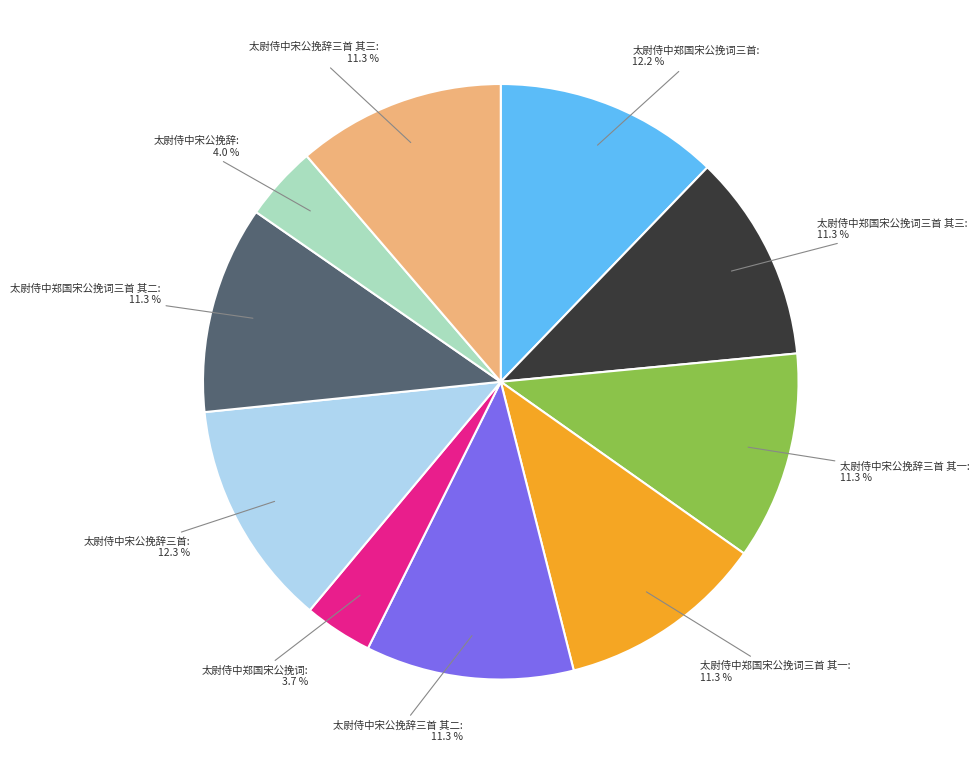

How many slices are in this pie chart?

10